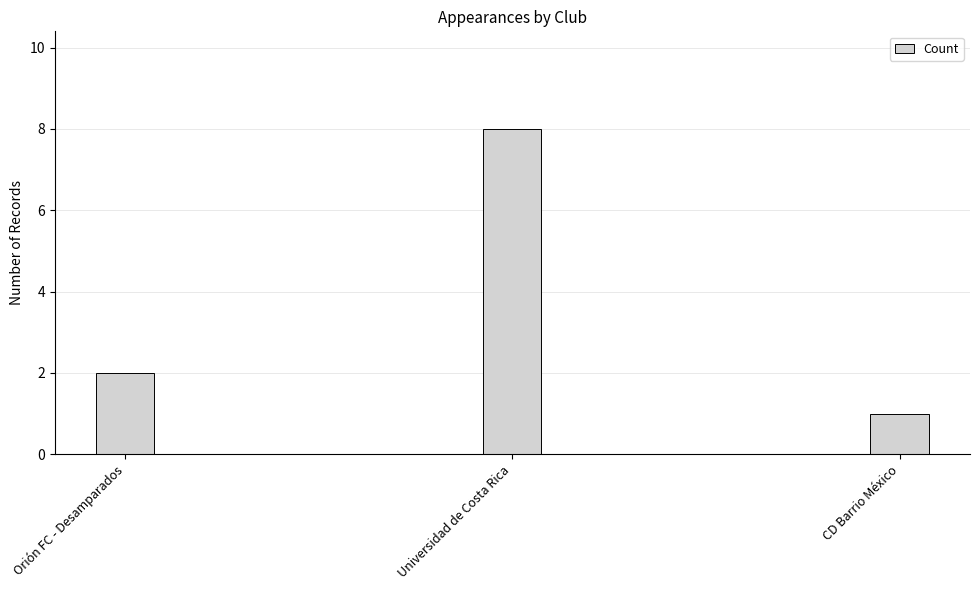

How many bars are there in total?

3